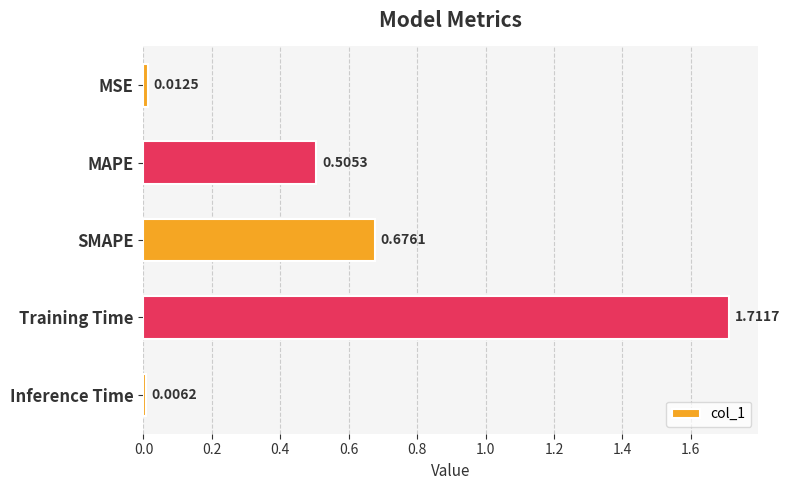

At which label is the value closest to 0?

Inference Time